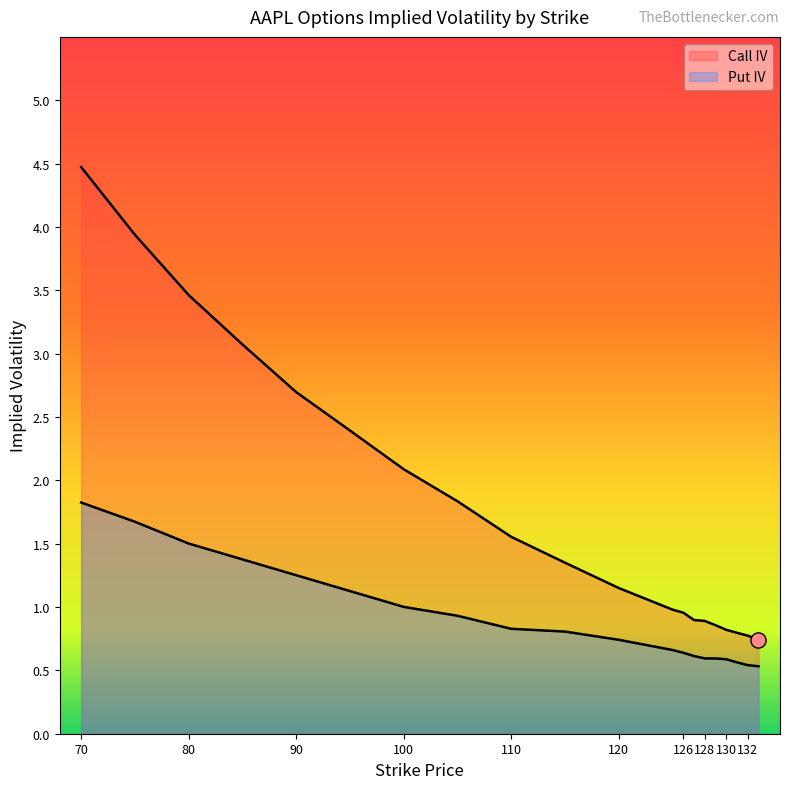

At which category is the sum across all series the highest?

70